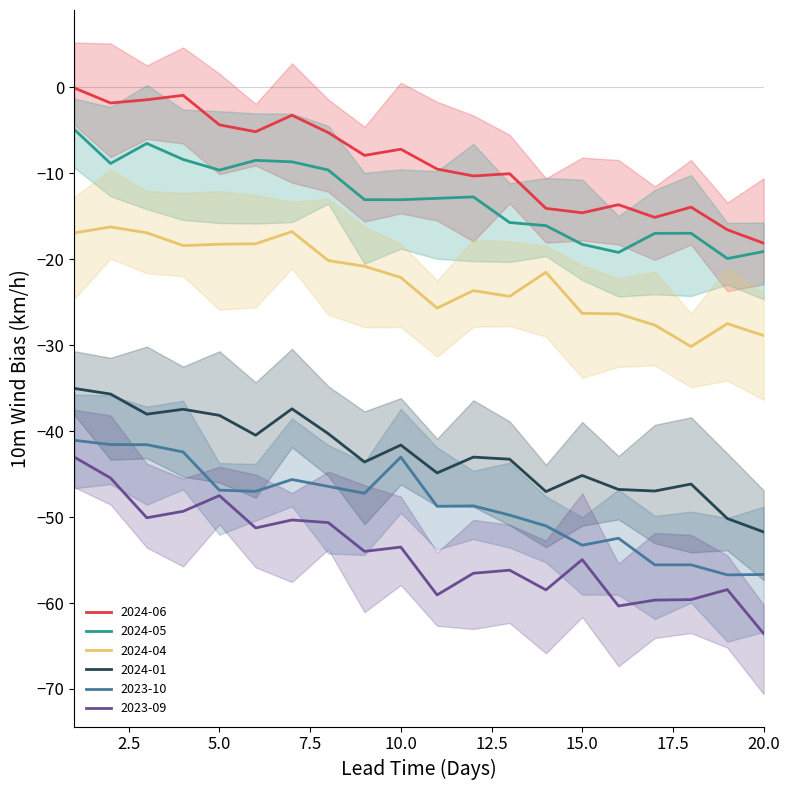

Count the number of data series in this chart.

6